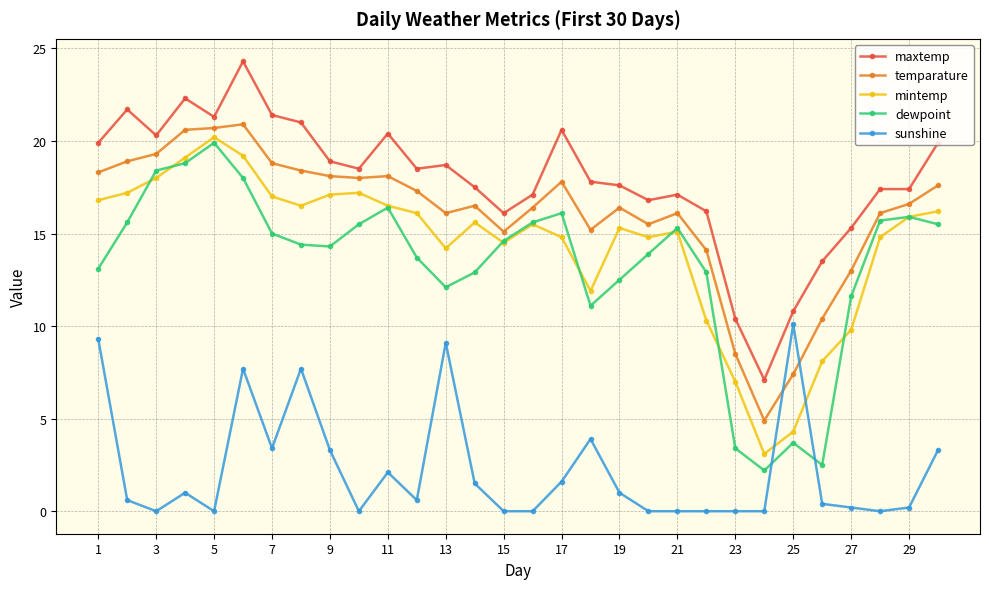

What is the maximum value shown in the chart?

24.3